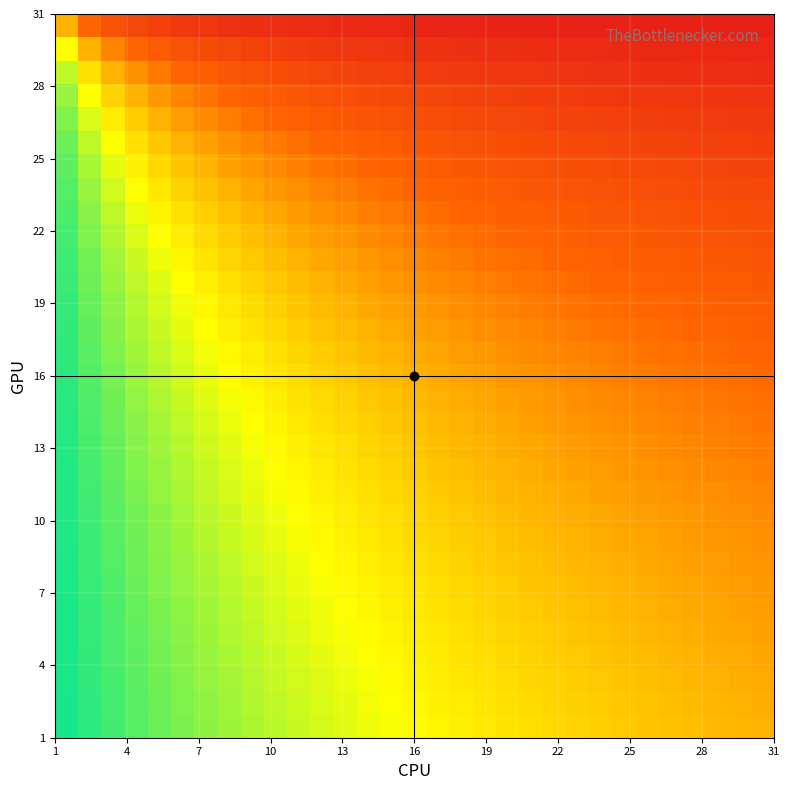

What is the maximum value shown in the chart?

1.0